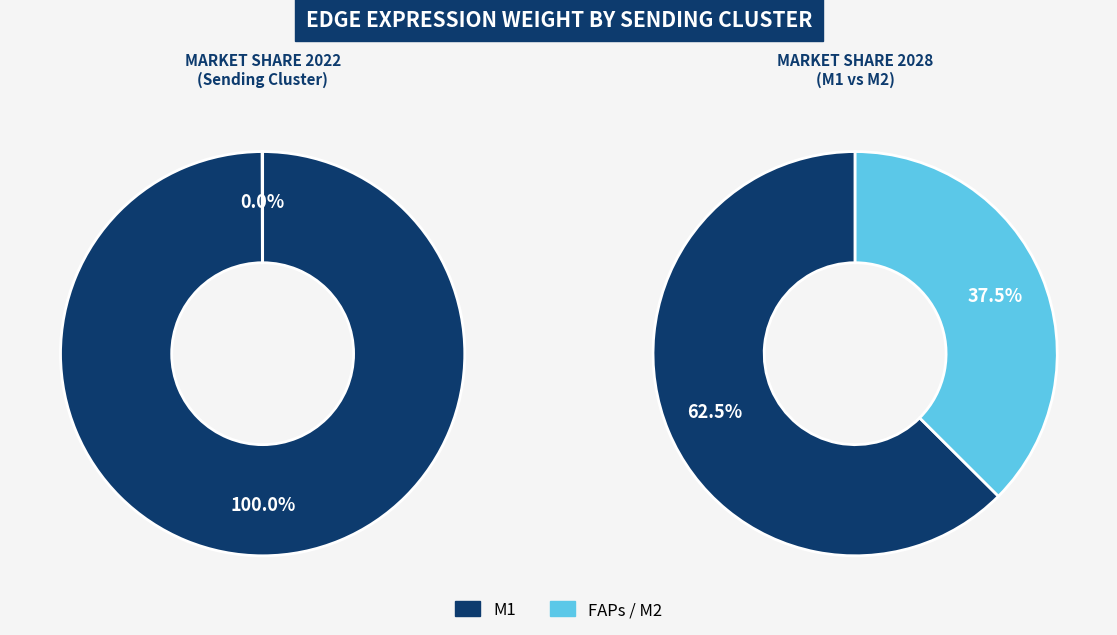

Count the number of slices in the pie.

3